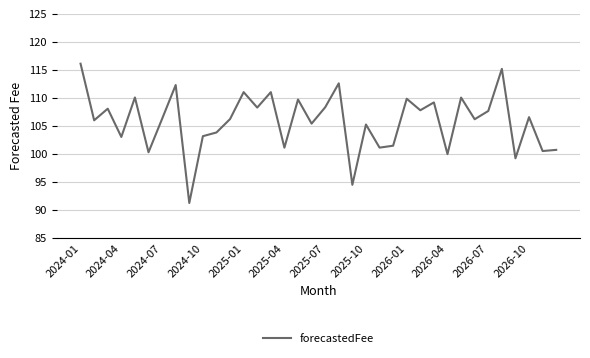

What is the sum of all values?

3809.7